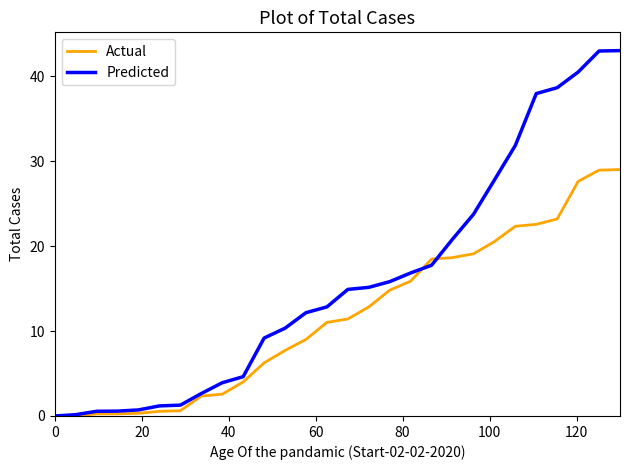

What is the greatest value displayed?

43.0